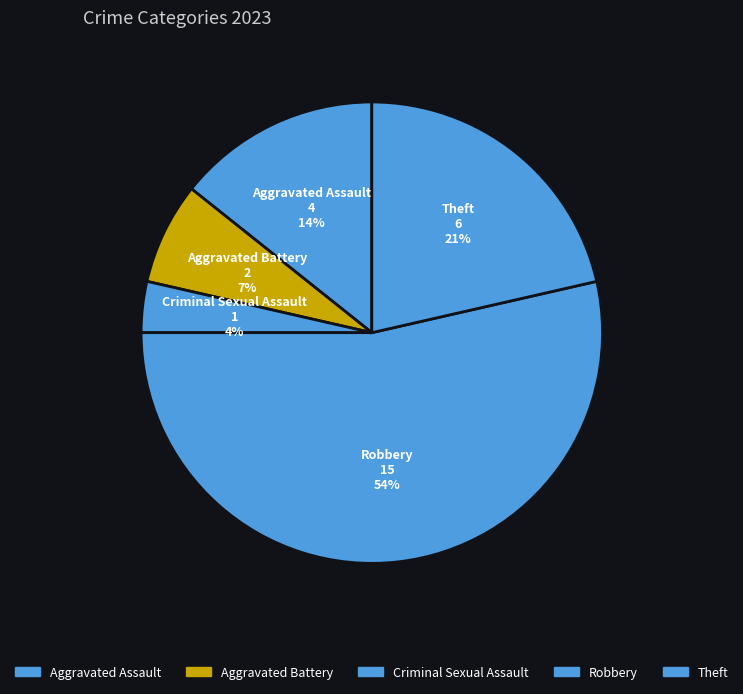

The Aggravated Assault slice represents 14% of the pie. True or false?

True